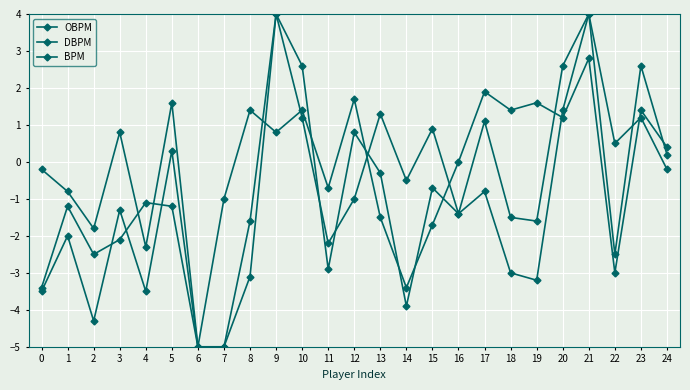

What is the sum of the DBPM values at 8 and 23?

2.8